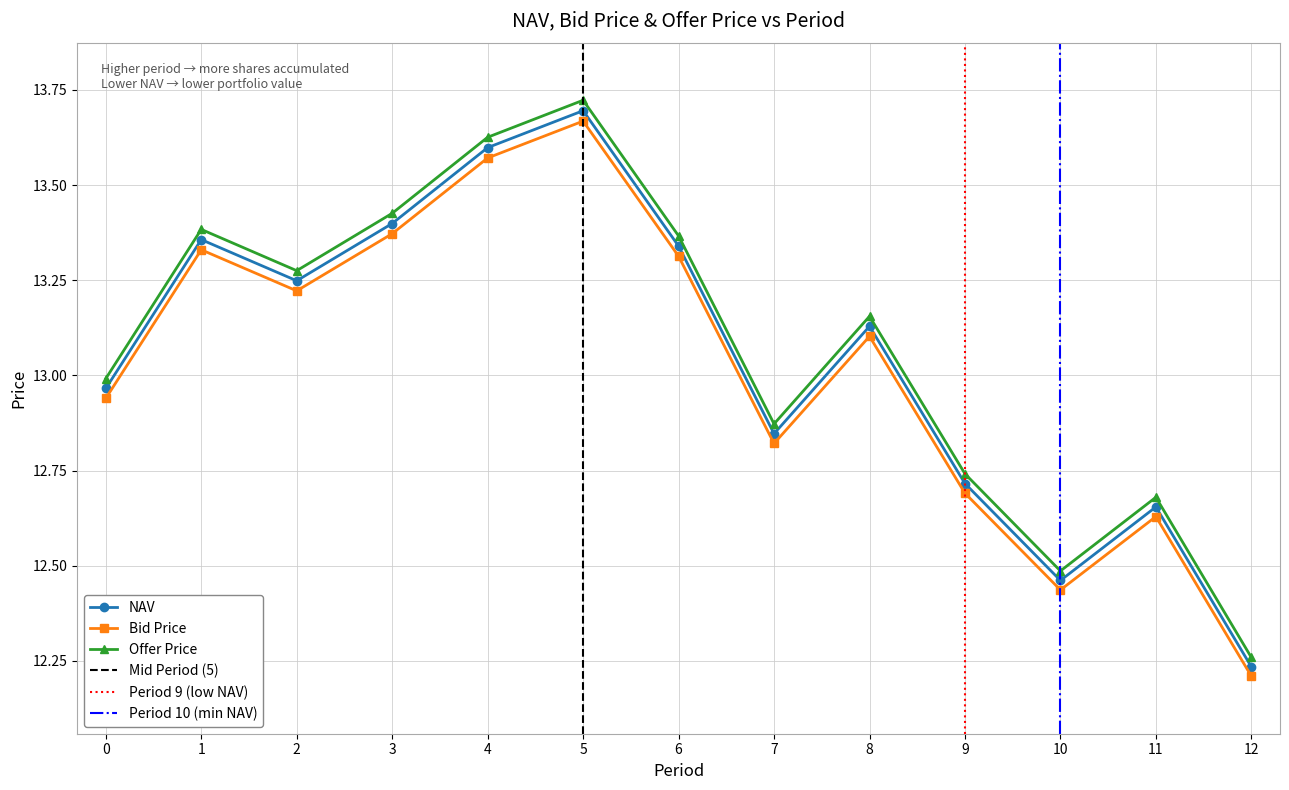

Which category has the highest value in the NAV series?

5